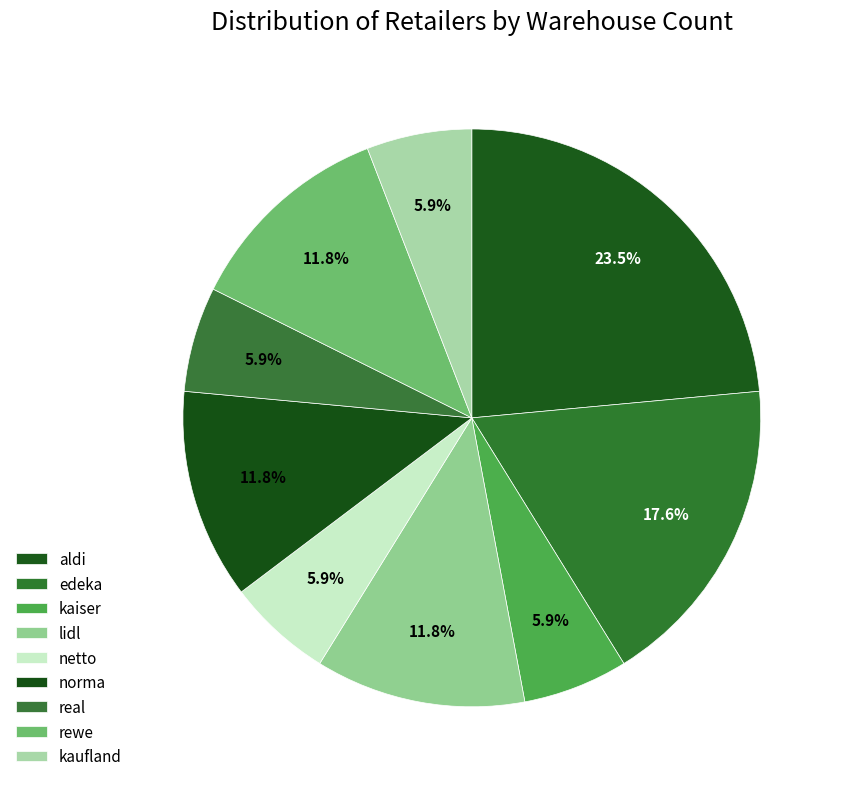

To the nearest percent, what is the difference between the largest and smallest slice percentages?

18%